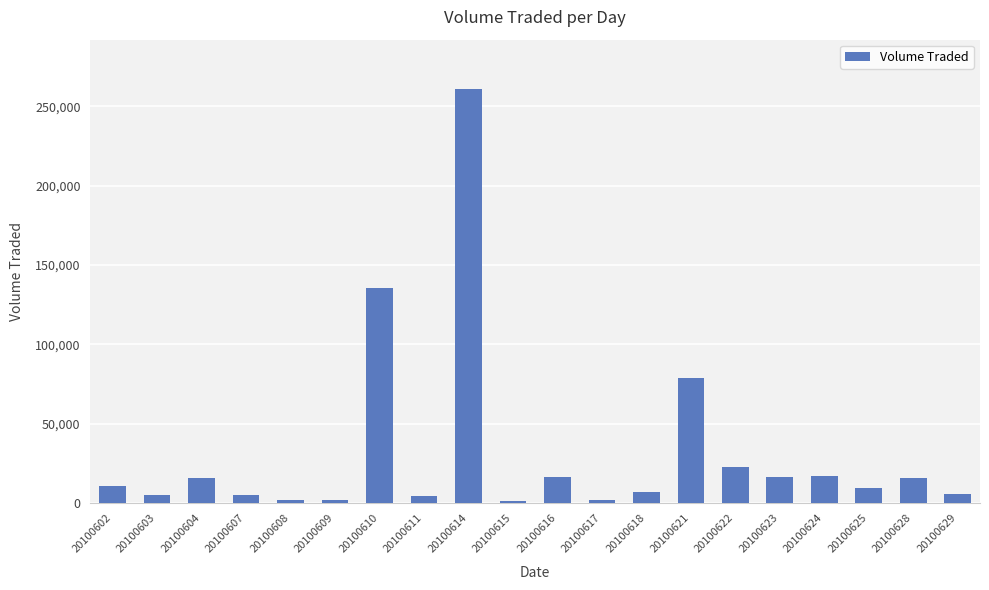

What is the greatest value displayed?

260600